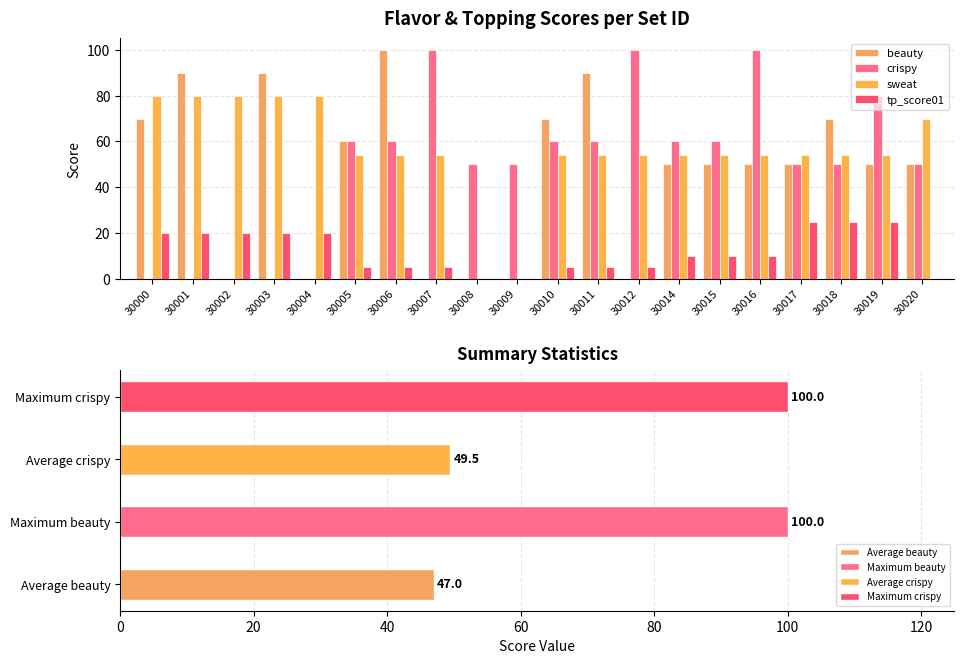

Count the number of categories in the chart.

20